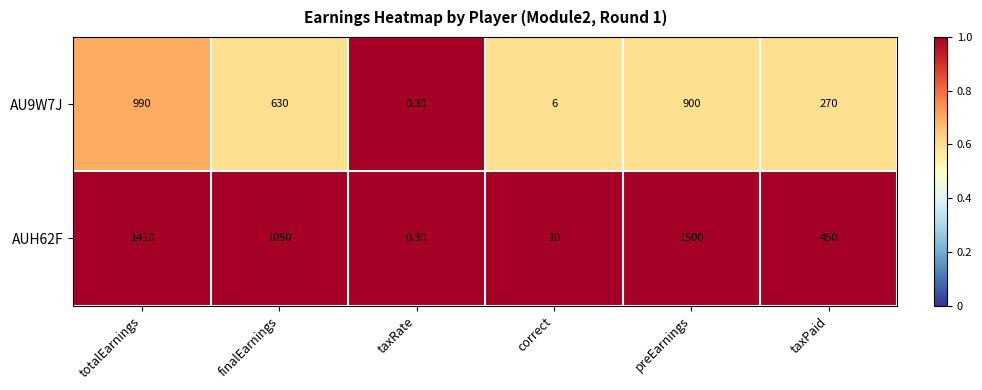

What is the difference between the highest and lowest values at finalEarnings?

420.0